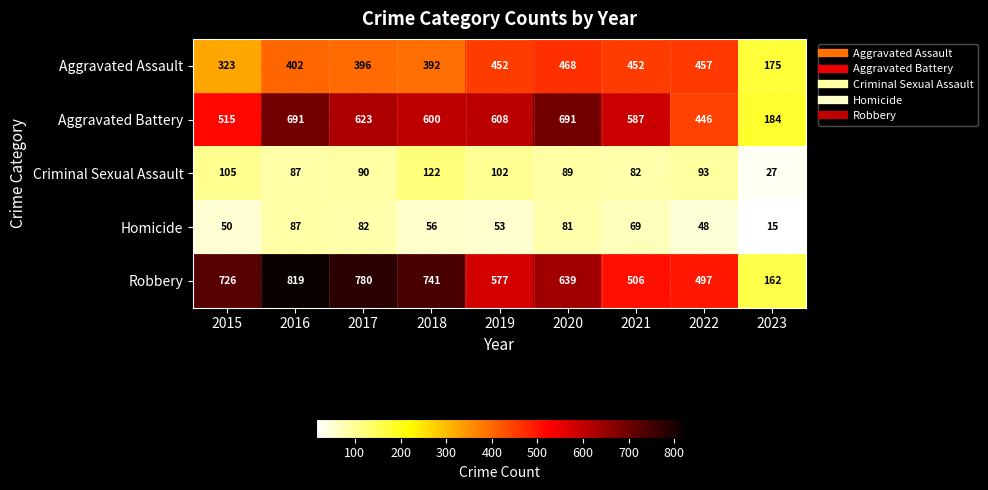

At which category does the chart reach its minimum across all series?

2023